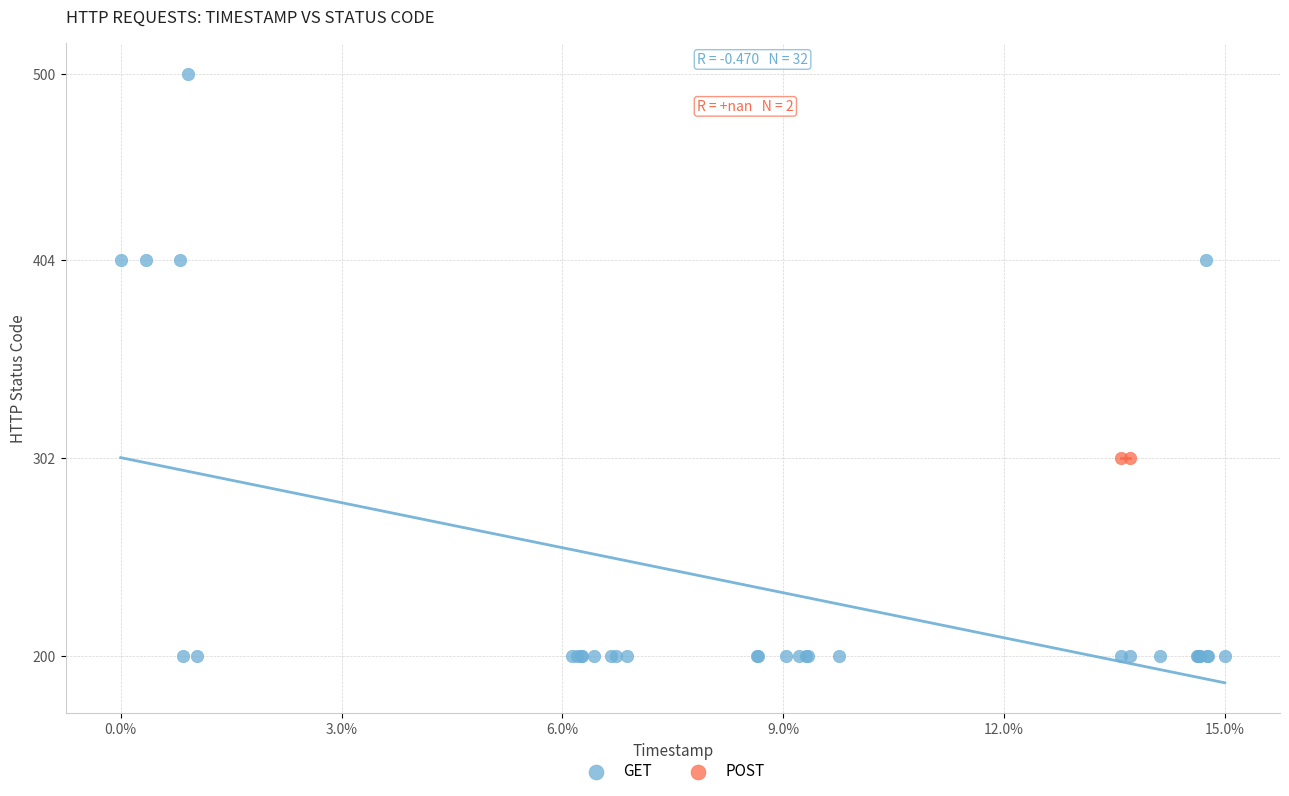

What are all the series names shown in the legend?

GET, POST